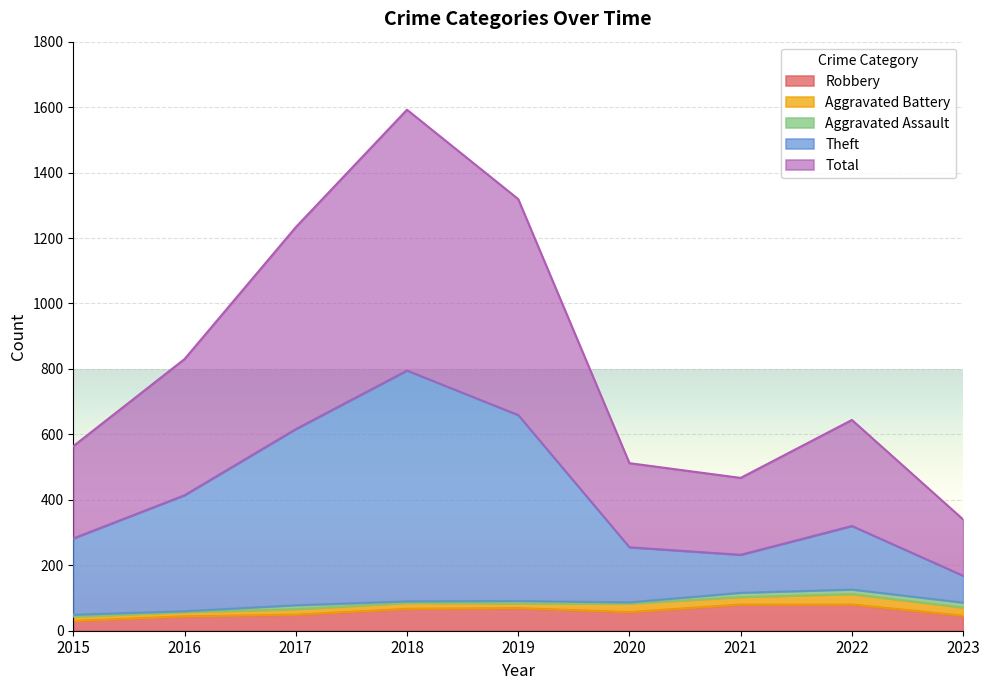

True or false: Theft and Robbery cross at least once.

False